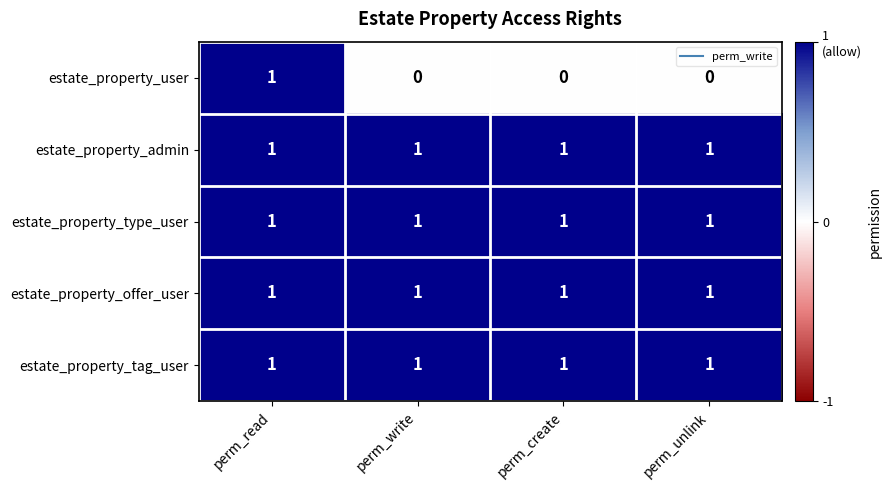

How many series are shown in this chart?

5